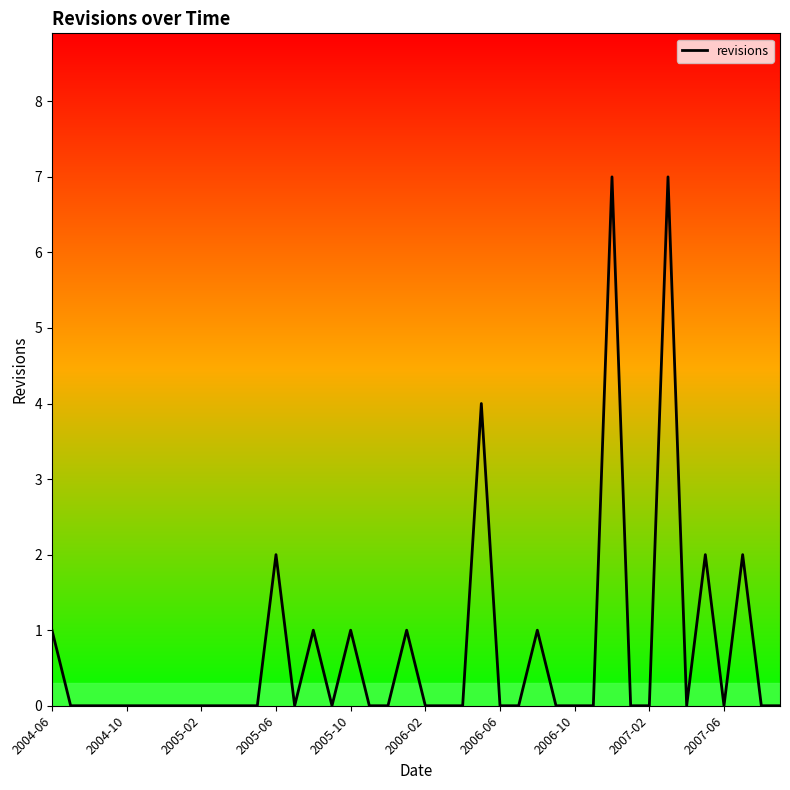

What is the greatest value displayed?

7